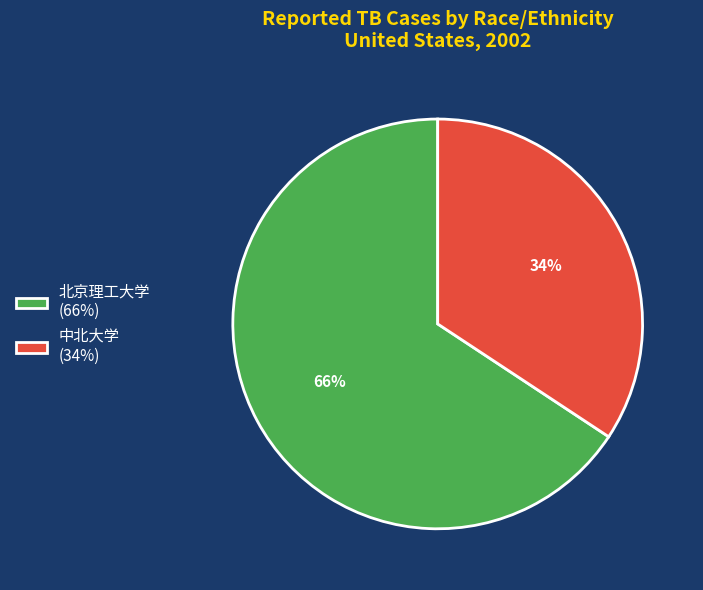

How many segments does this pie chart have?

2